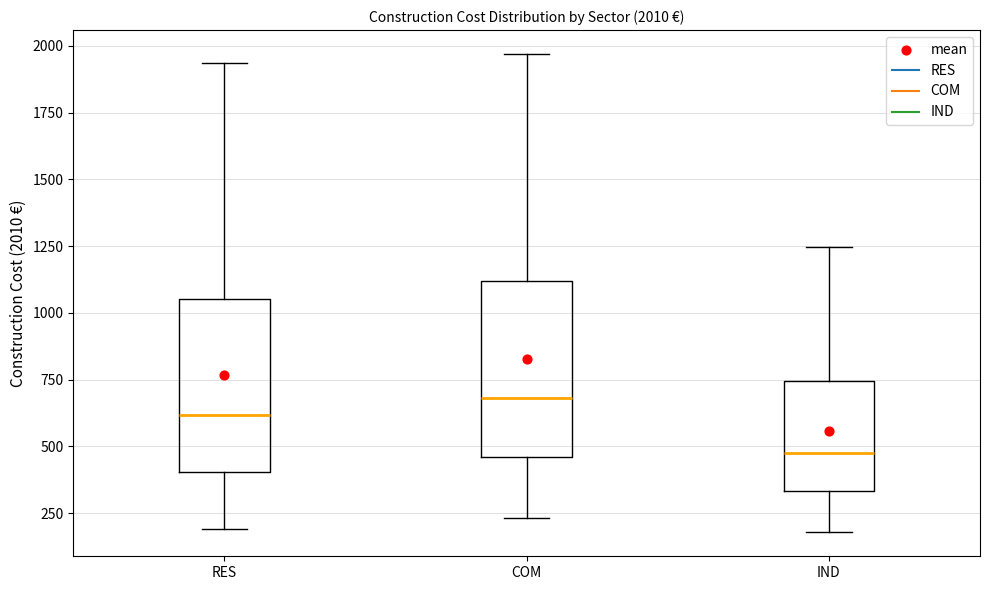

Which box's median line is the lowest?

IND